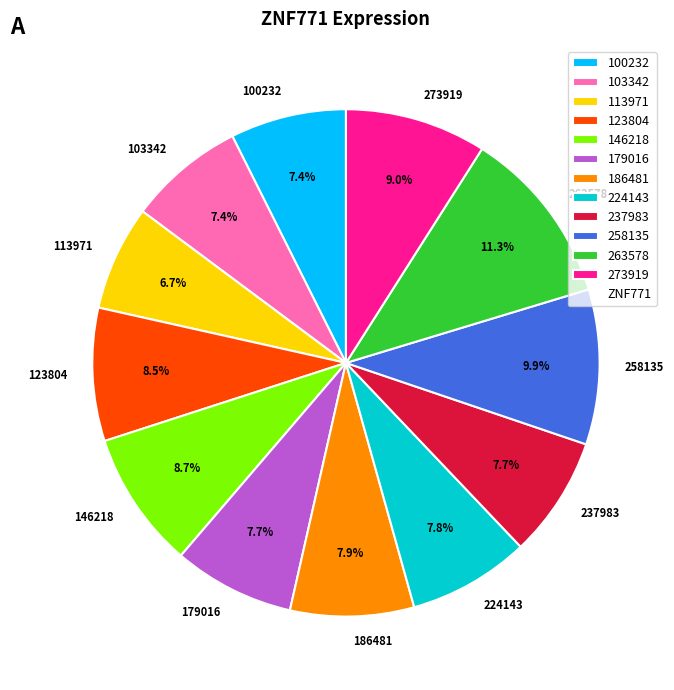

Which category has the biggest portion of the pie?

263578